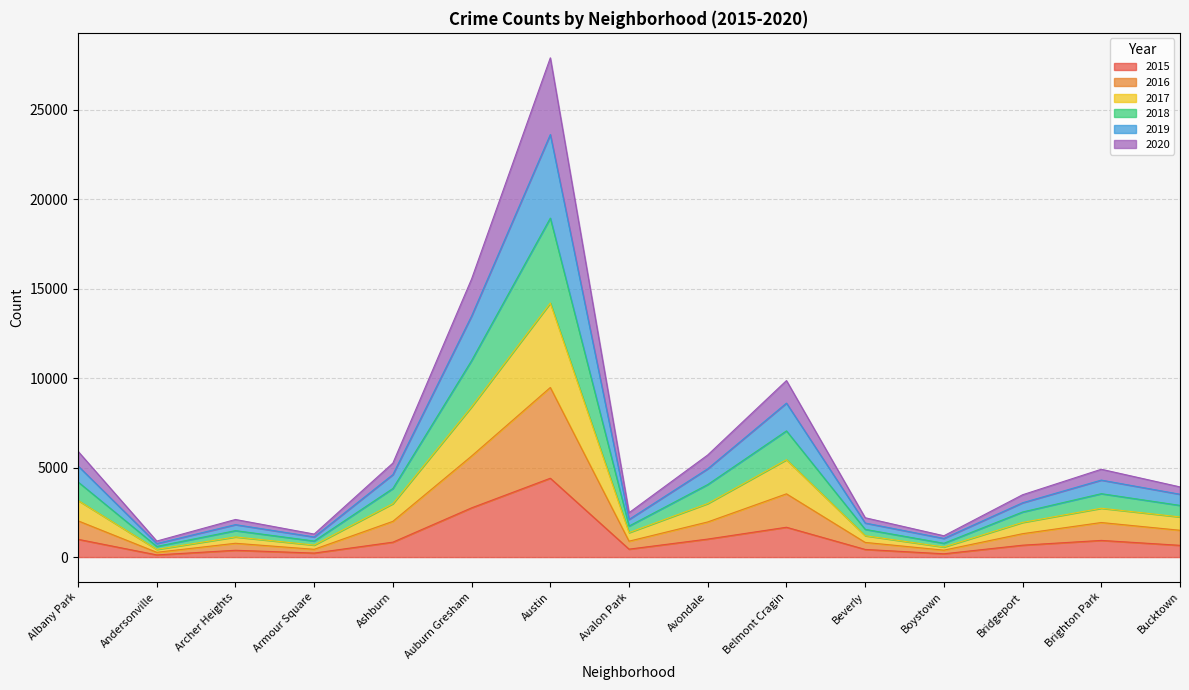

At which label does 2015 reach its peak?

Austin